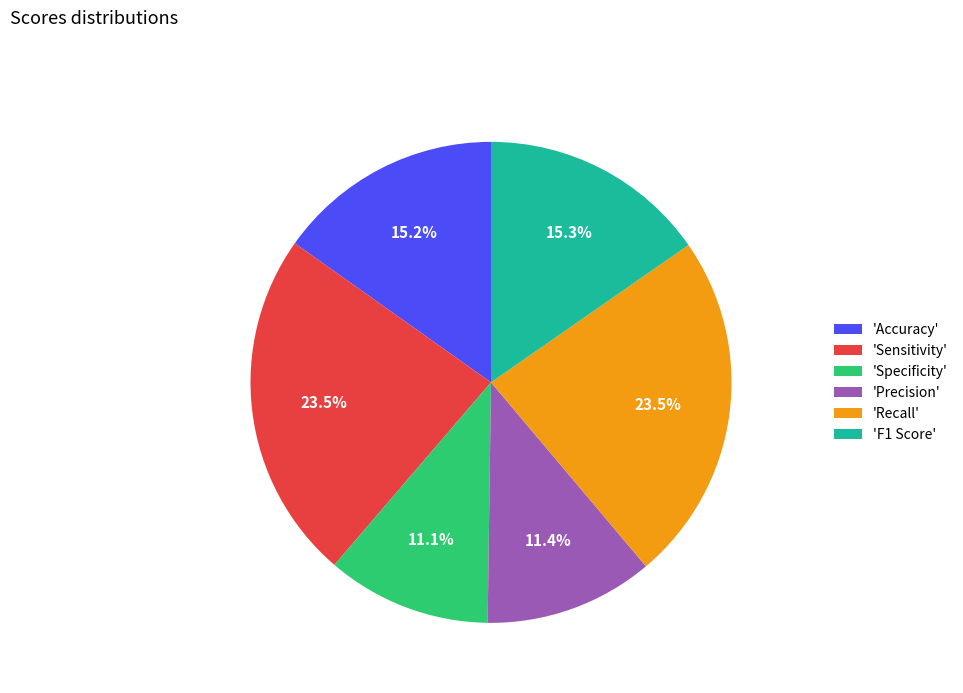

Between 'Recall' and 'Specificity', which is larger?

'Recall'